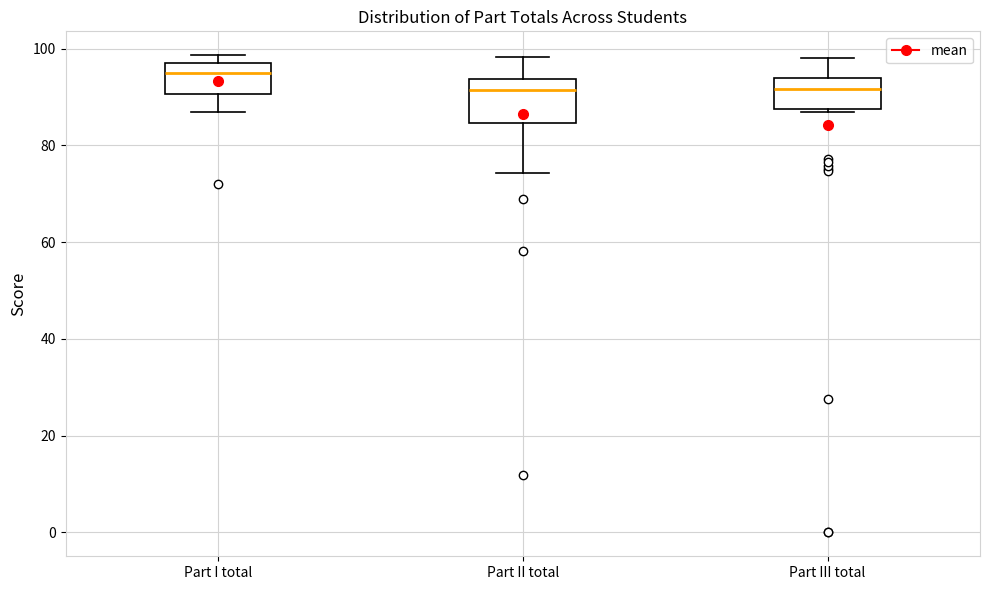

Which box has the highest median line?

Part I total